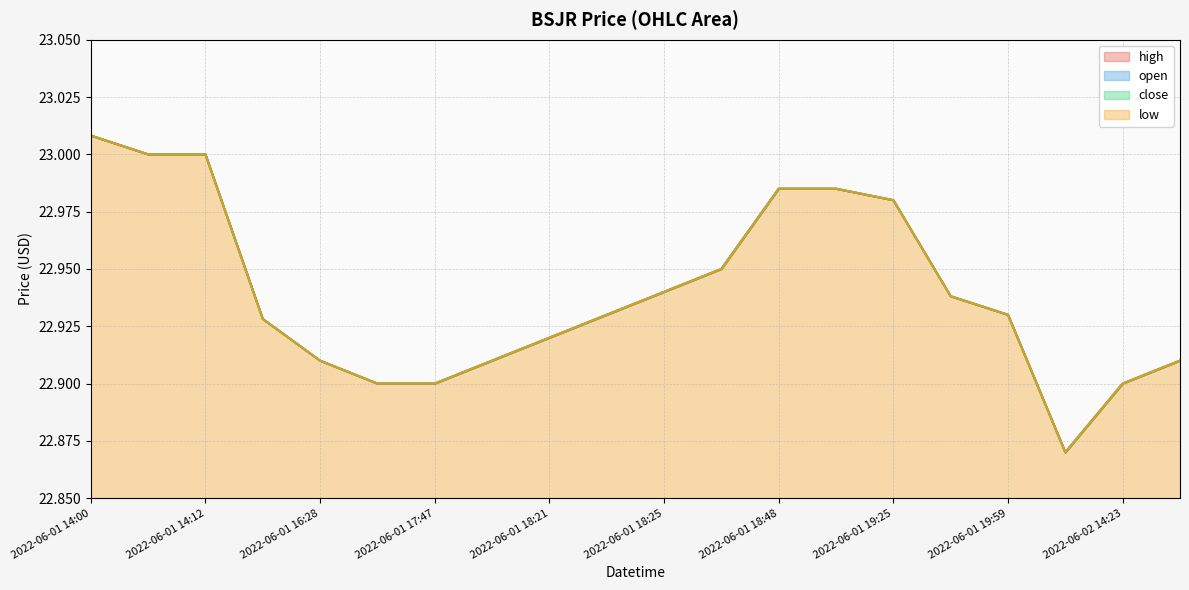

How many lines are shown in the chart?

4